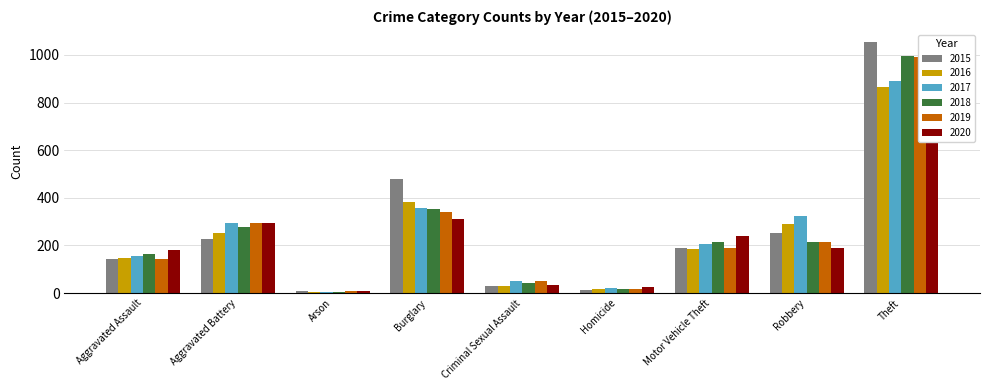

Does the chart contain stacked bars?

No